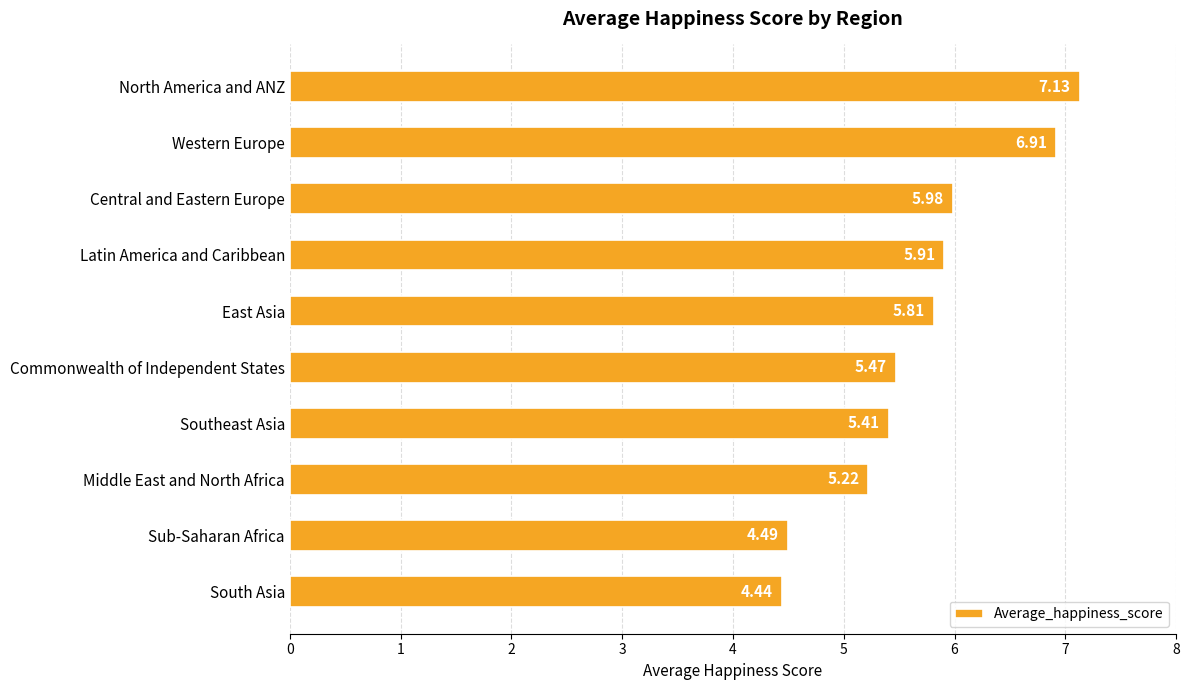

Where is the data nearest to the value 5?

Middle East and North Africa